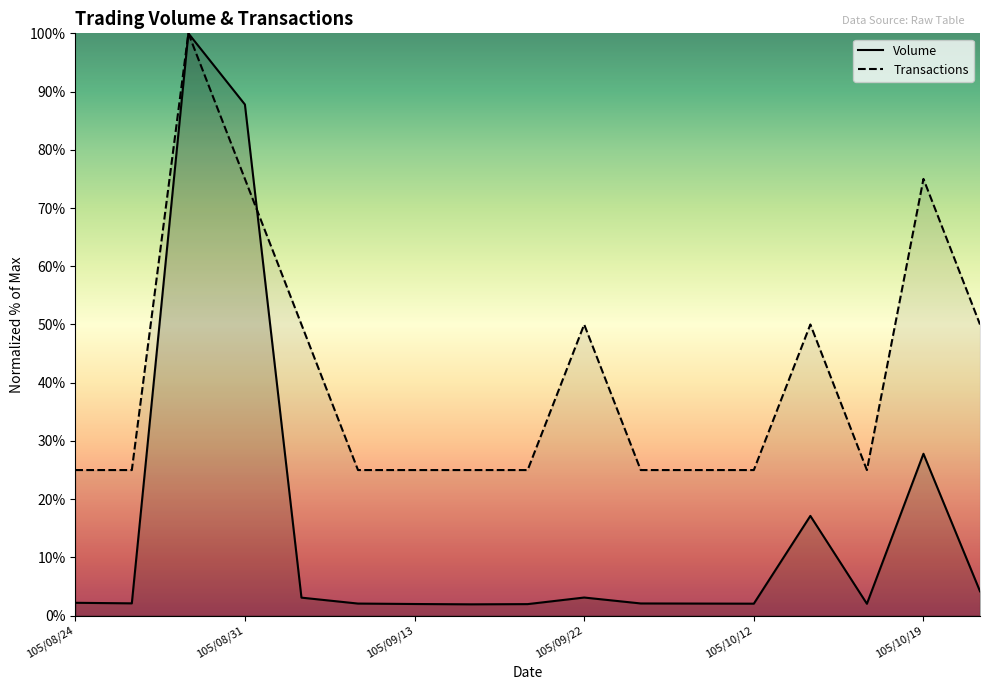

Reading left to right, transcribe all the data shown in this chart.

Volume: 2.2	2.1	100.0	87.8	3.1	2.1	2.0	1.9	2.0	3.1	2.1	2.1	2.1	17.1	2.0	27.8	4.2
Transactions: 25.0	25.0	100.0	75.0	50.0	25.0	25.0	25.0	25.0	50.0	25.0	25.0	25.0	50.0	25.0	75.0	50.0